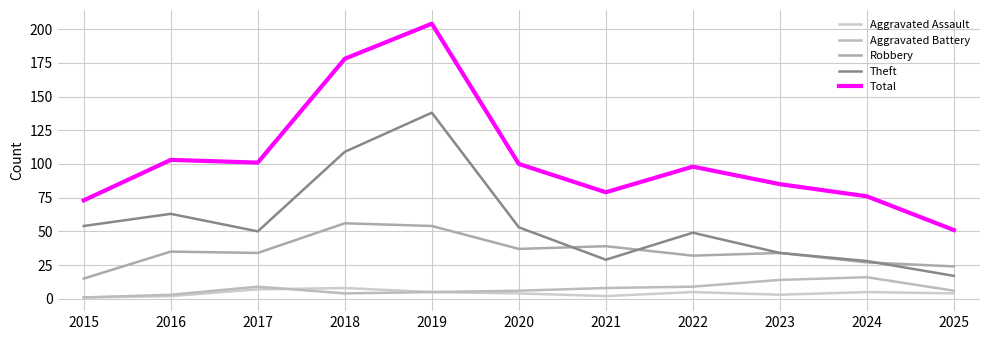

At which label does Aggravated Assault reach its minimum?

2015